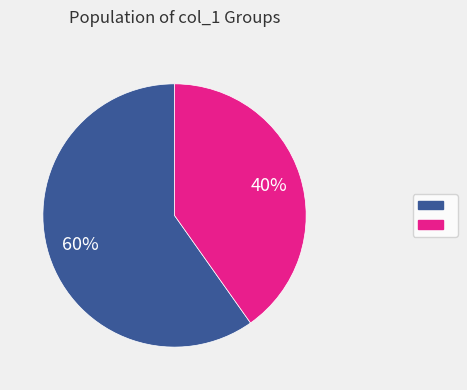

How many segments does this pie chart have?

2